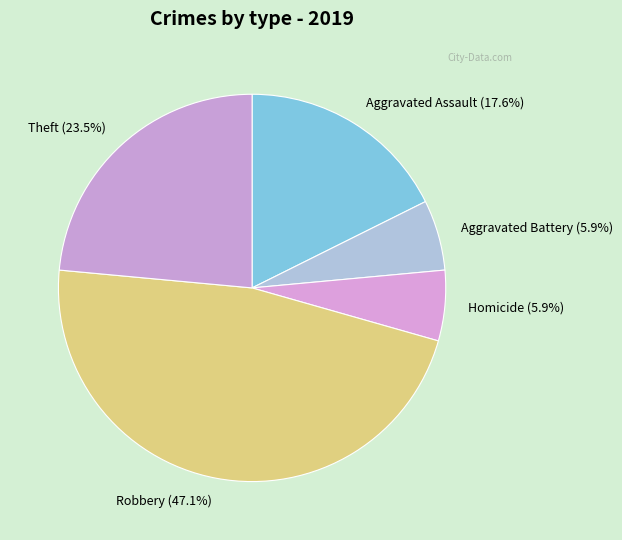

What percentage is NOT represented by Aggravated Battery (5.9%)?

94.1%